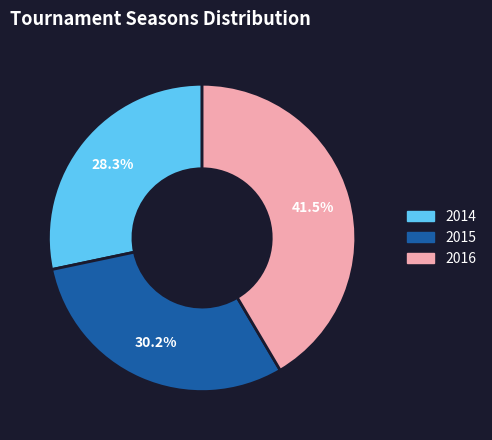

How many slices are in this pie chart?

3